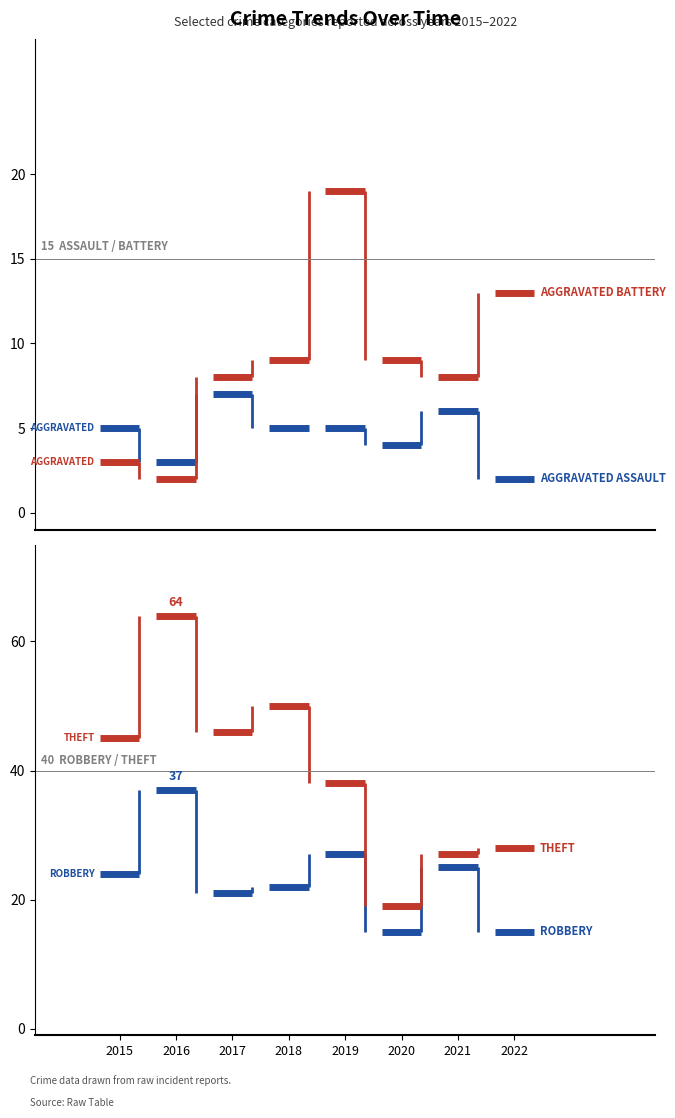

How many data points in Robbery are less than 24?

4